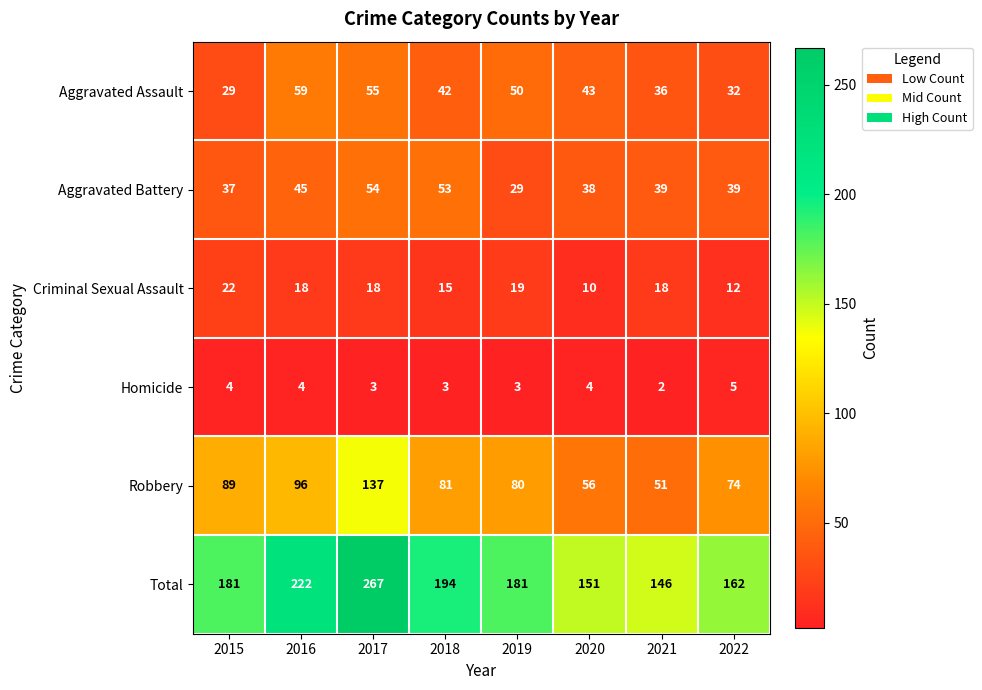

Which series has the widest spread of values?

Total